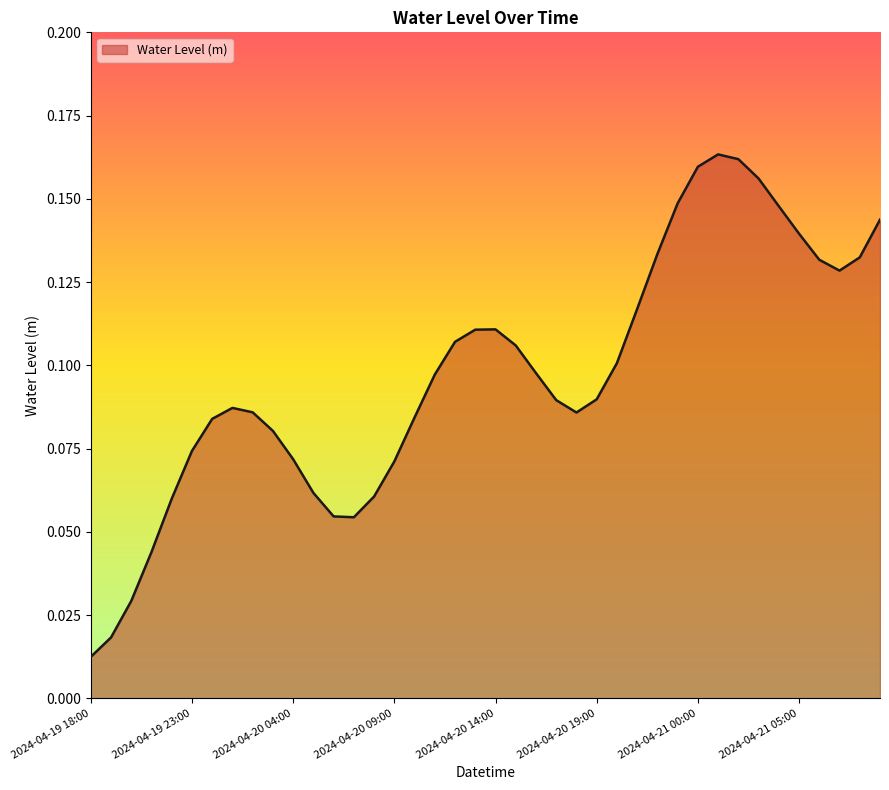

Reading left to right, extract all data points from this chart.

0.0	0.0	0.0	0.0	0.1	0.1	0.1	0.1	0.1	0.1	0.1	0.1	0.1	0.1	0.1	0.1	0.1	0.1	0.1	0.1	0.1	0.1	0.1	0.1	0.1	0.1	0.1	0.1	0.1	0.1	0.2	0.2	0.2	0.2	0.1	0.1	0.1	0.1	0.1	0.1